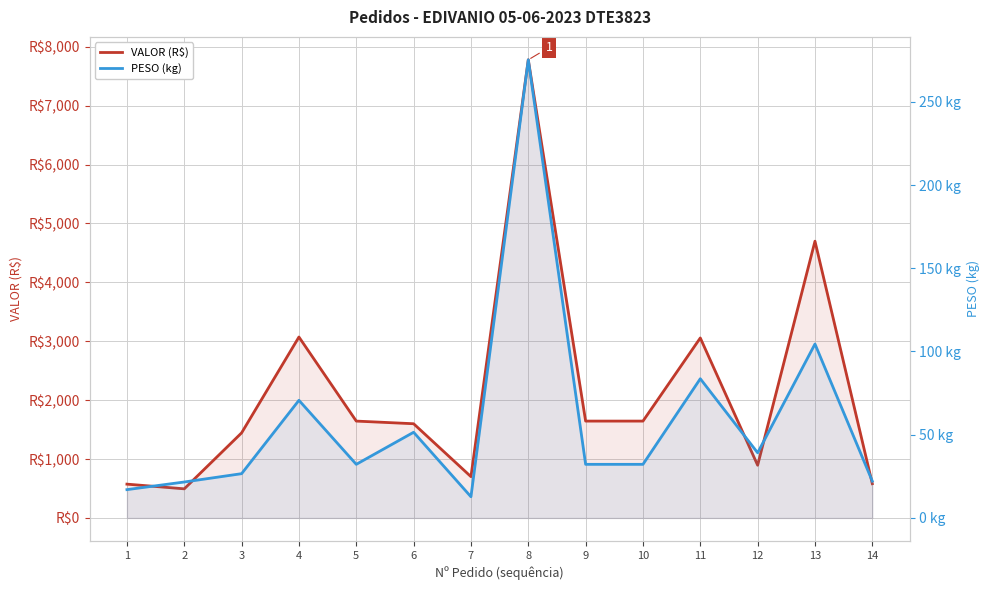

How many categories are shown in the chart?

14